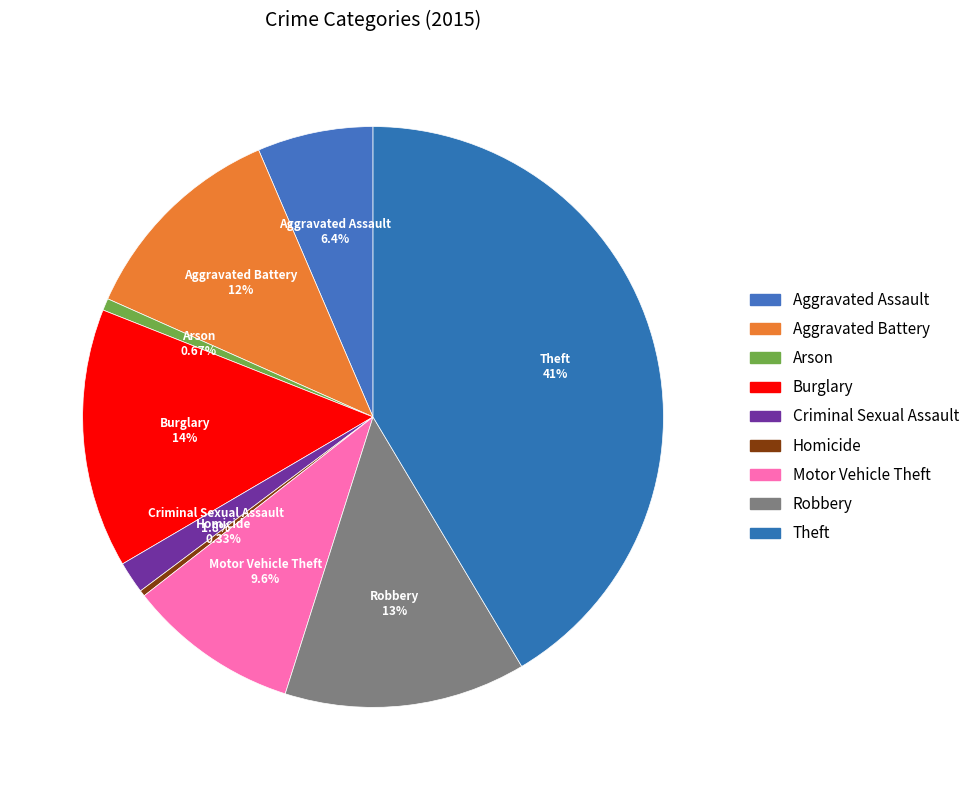

How many segments does this pie chart have?

9